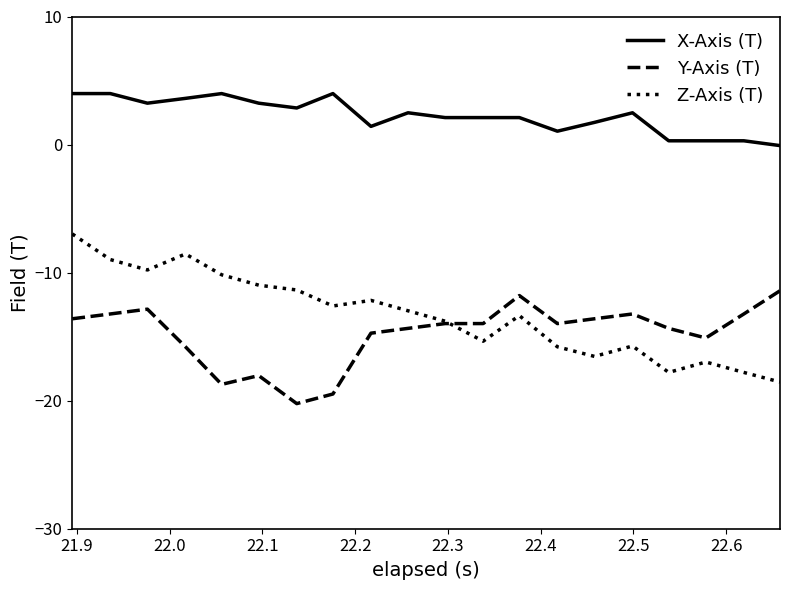

True or false: X-Axis (T) and Z-Axis (T) intersect in this chart.

False